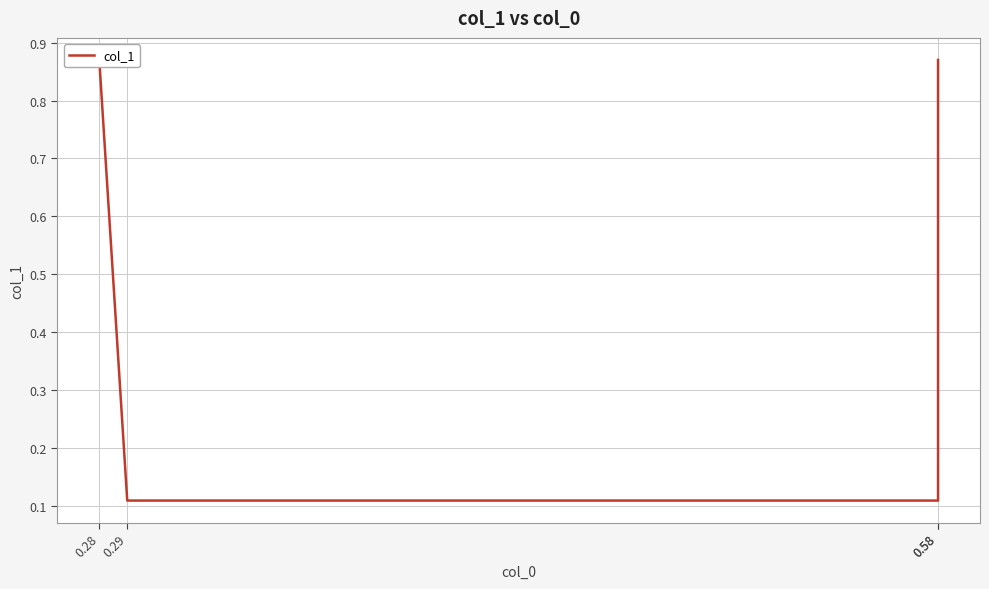

The value at 0.58 is 0.9. True or false?

True